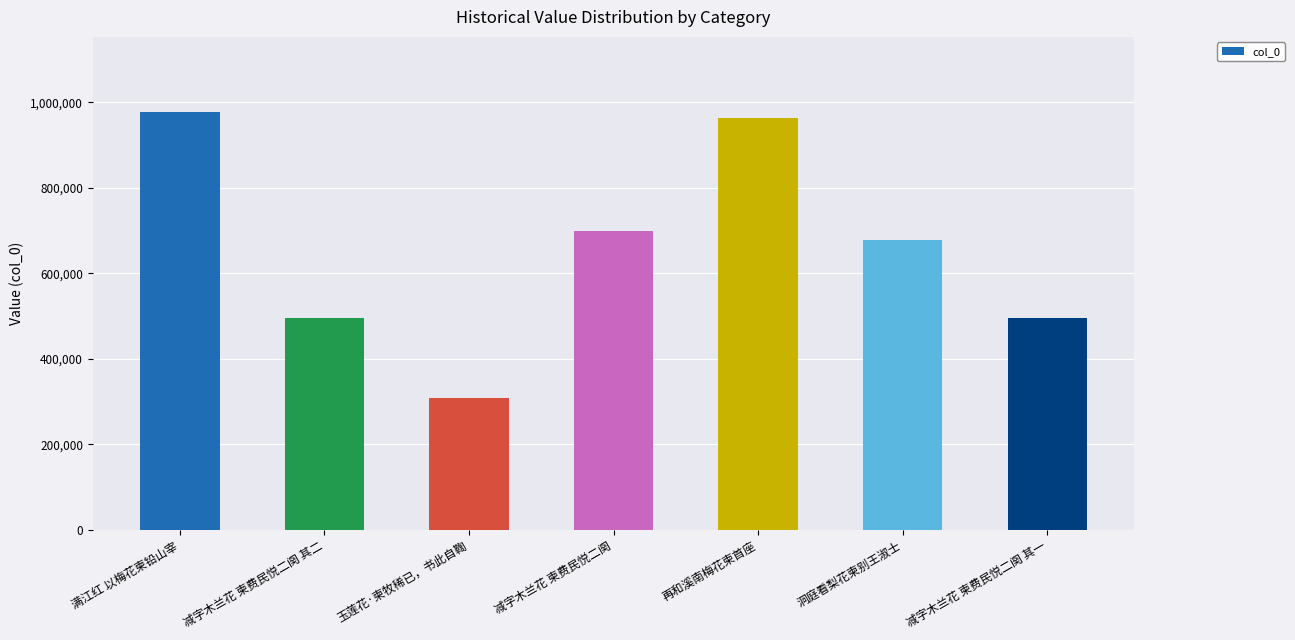

What is the value of the 7th bar from the left?

496097